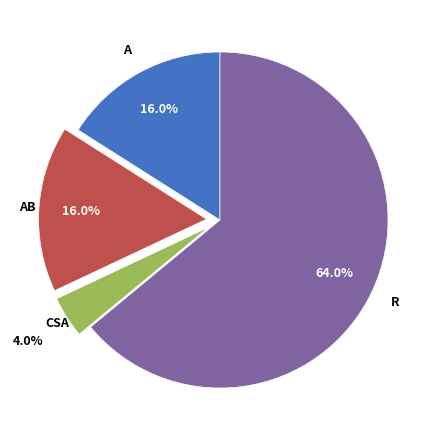

Does any single category account for the majority?

Yes